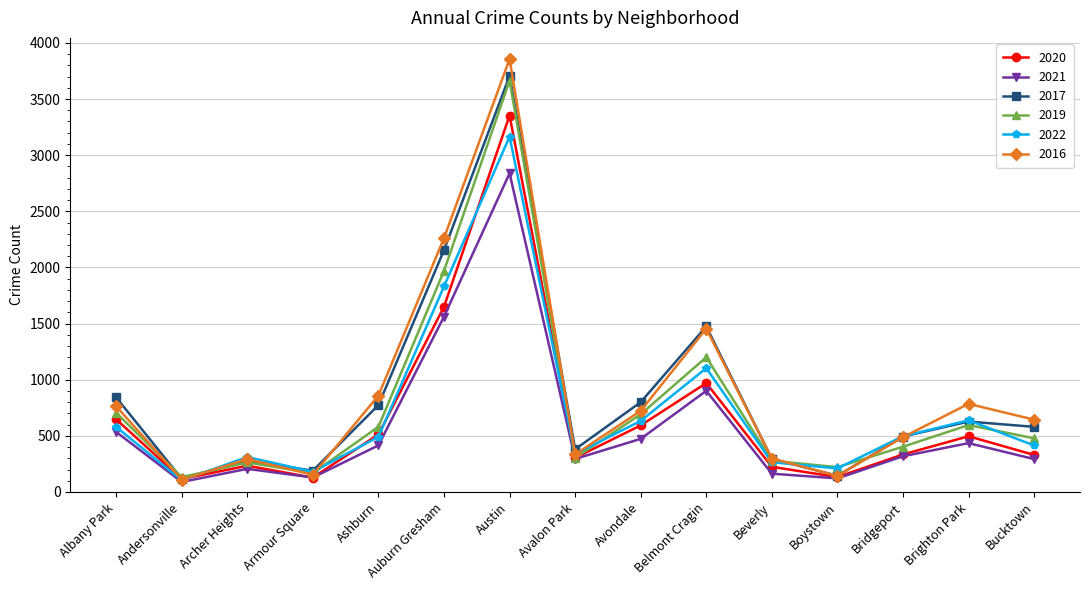

True or false: 2021 has more than 2 points higher than both neighbors.

True